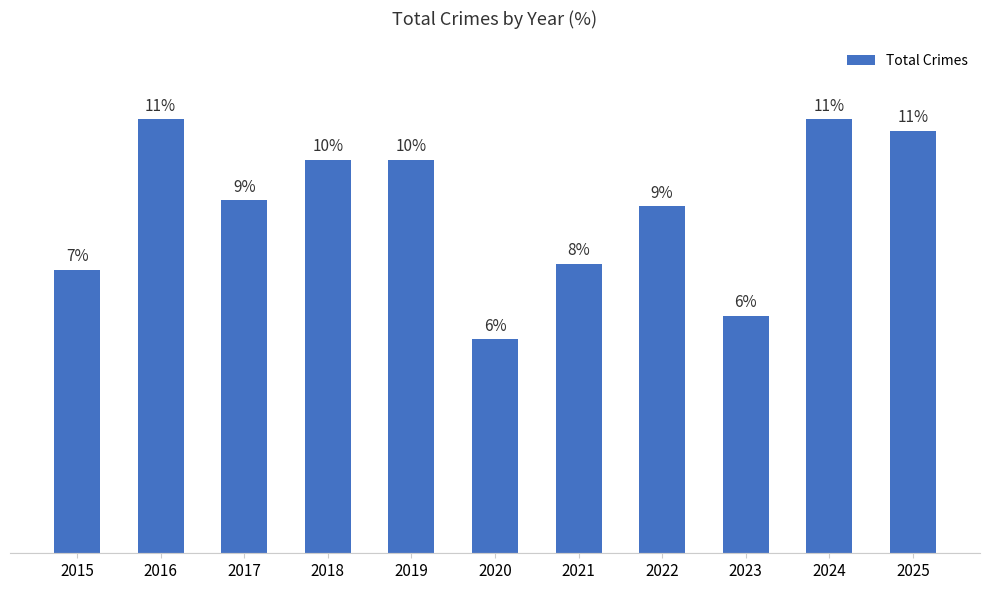

True or false: the data shows 45 at 2016.

False